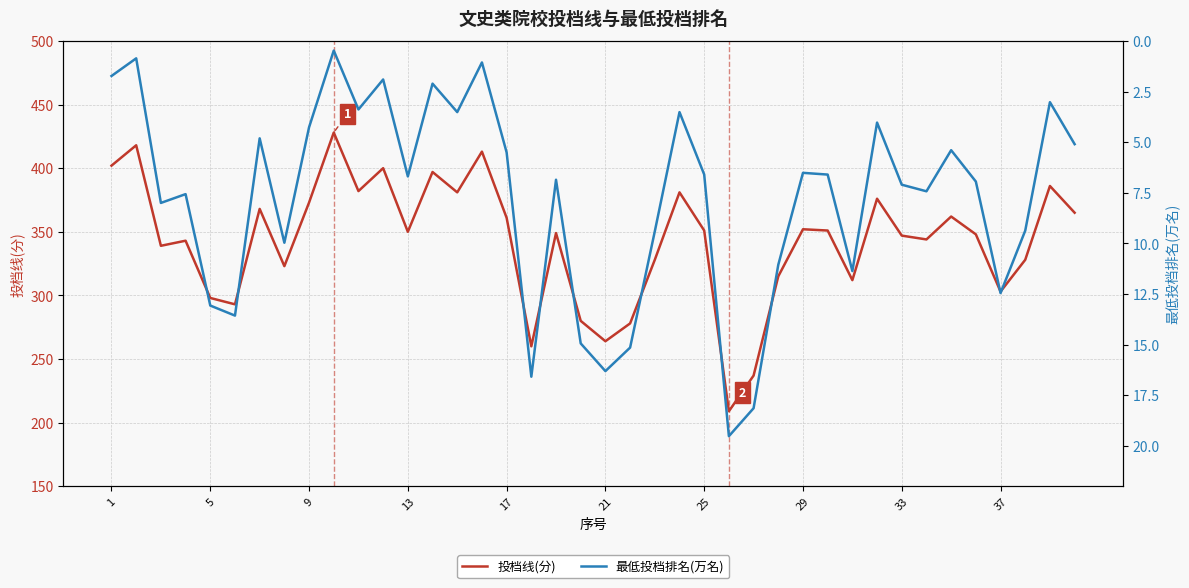

How many interior local peaks does the 最低投档排名(万名) series have?

12